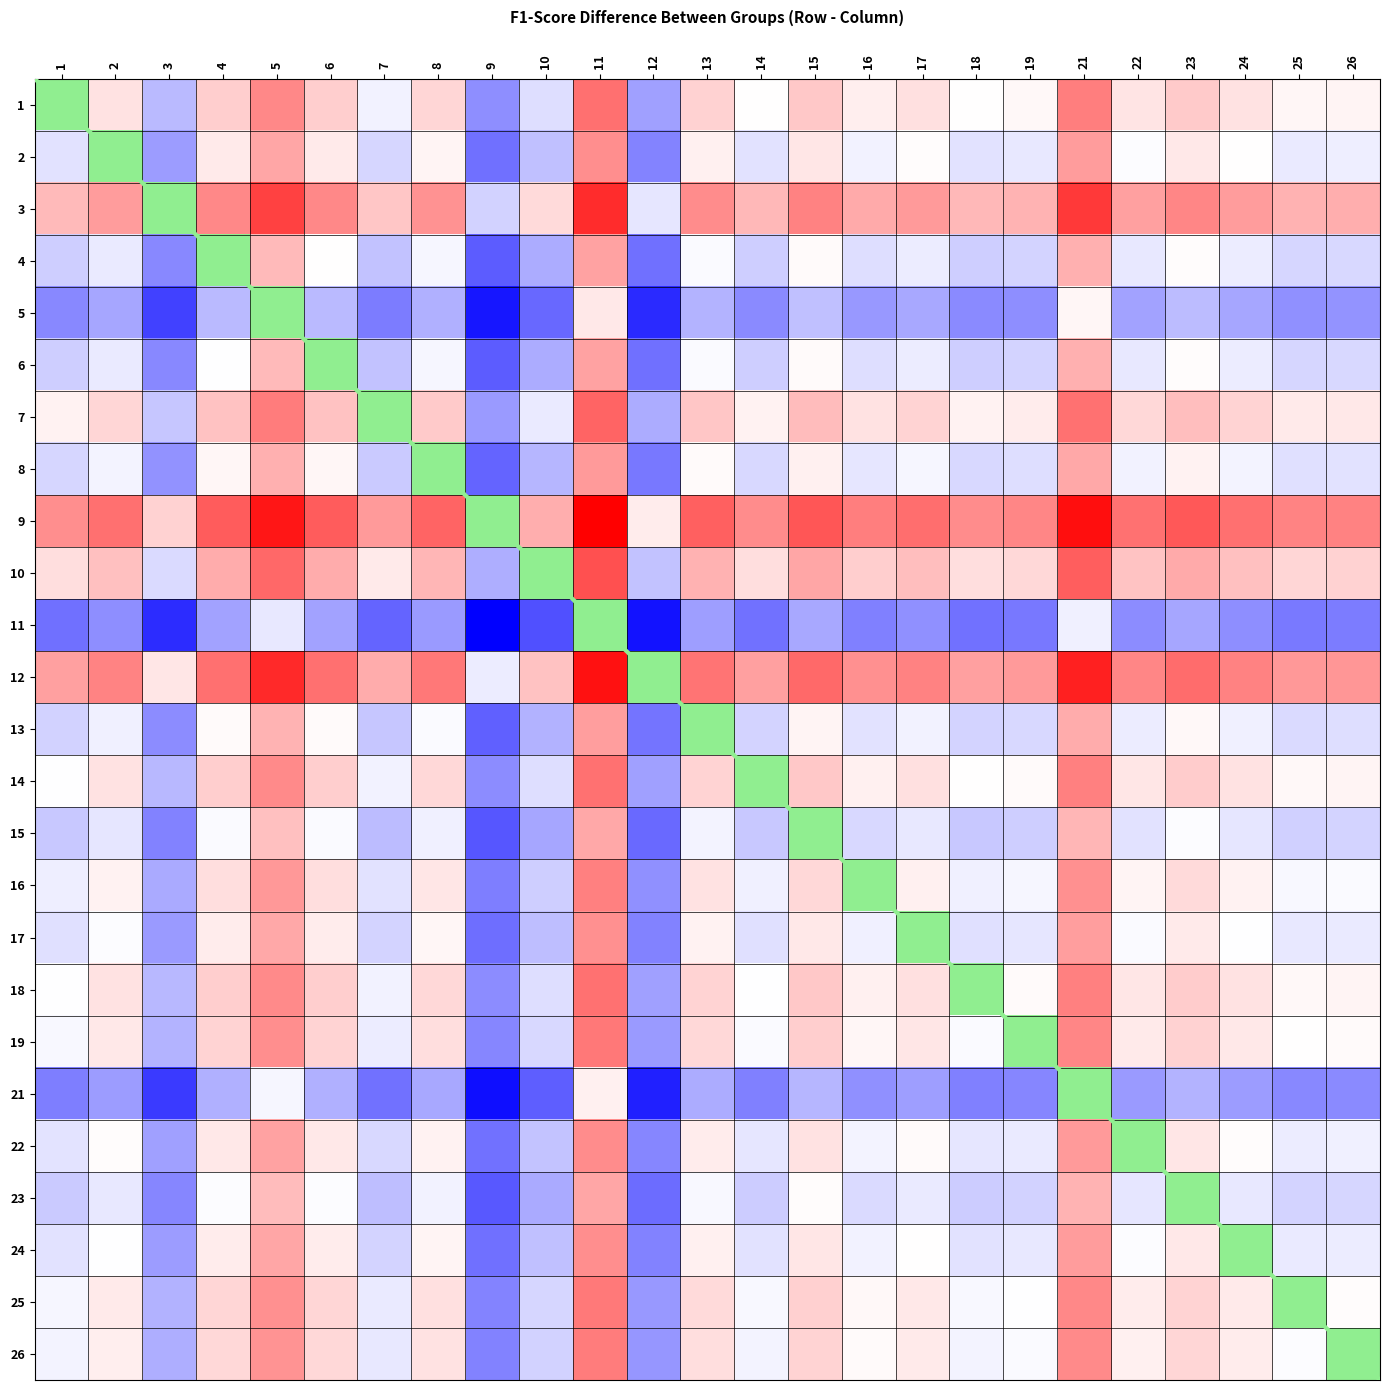

Rank the series by their maximum value, from lowest to highest.

5, 4, 1, 11, 21, 15, 23, 6, 13, 8, 17, 24, 2, 22, 16, 26, 25, 19, 18, 14, 7, 10, 3, 12, 9